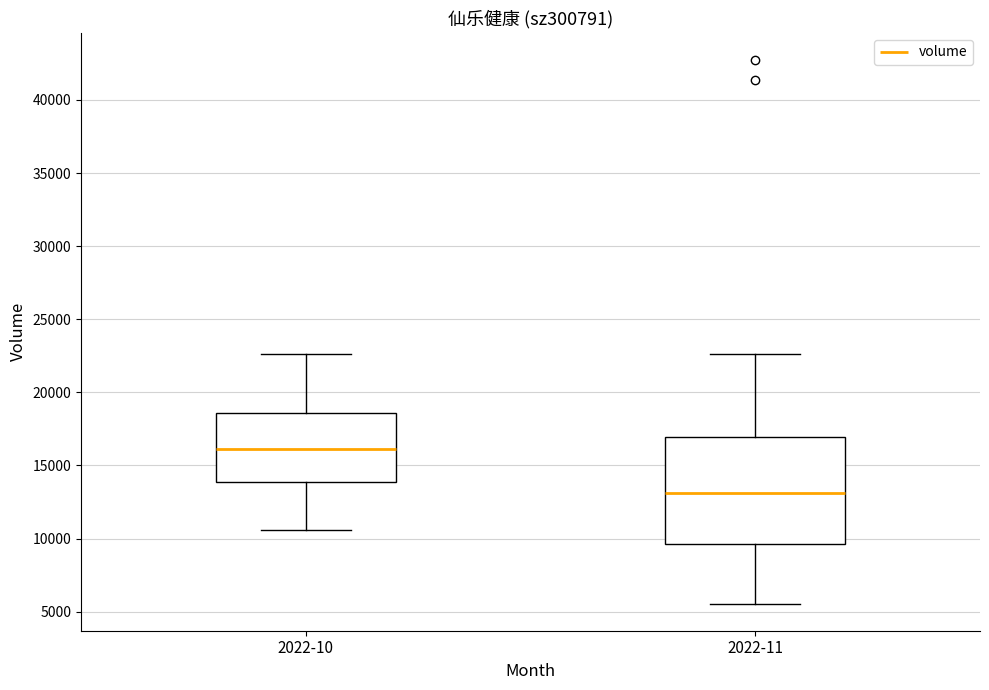

Where is the lower edge of the box for 2022-11 on the y-axis? The values are not printed on the chart, so give them approximately, as read against the axis.

9500